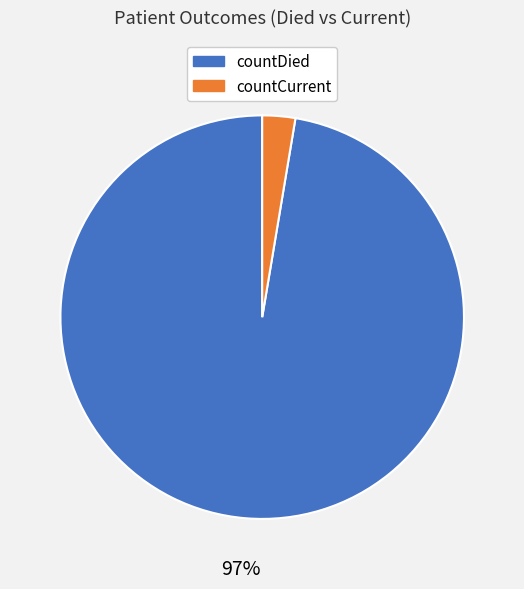

The countCurrent slice represents 3% of the pie. True or false?

True